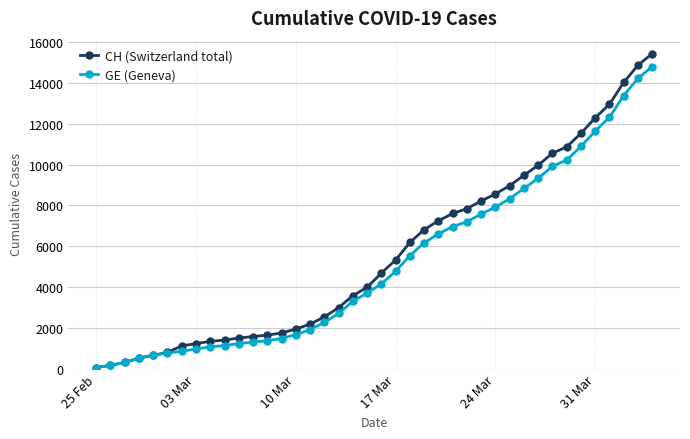

Which series has the widest spread of values?

CH (Switzerland total)